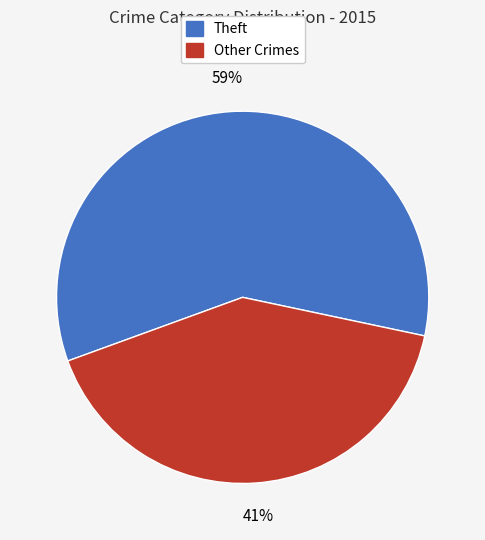

Is there a majority slice in this chart?

Yes